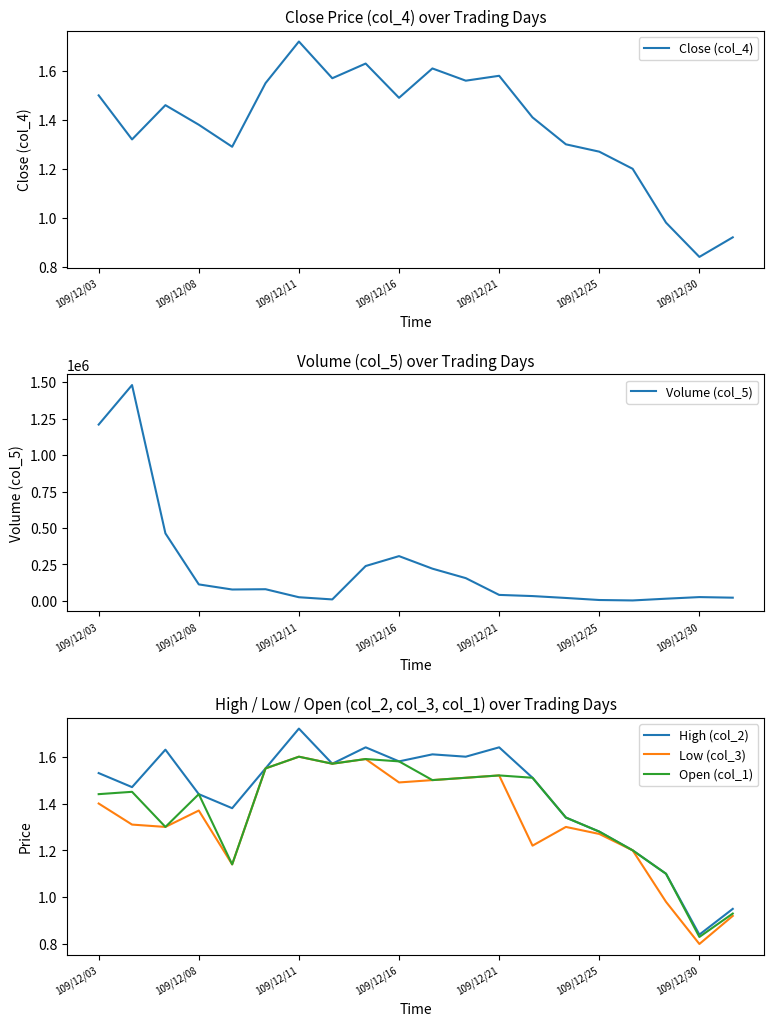

What are all the series names shown in the legend?

Close (col_4), Volume (col_5), High (col_2), Low (col_3), Open (col_1)